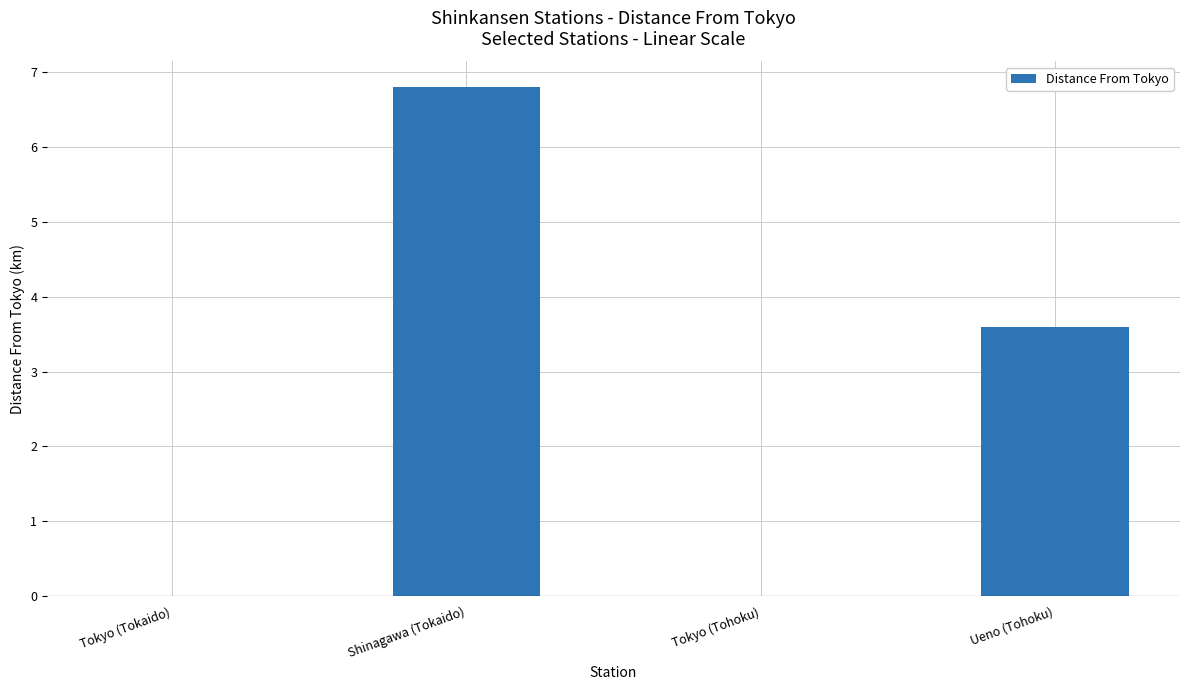

True or false: the data shows 4.7 at Tokyo (Tohoku).

False